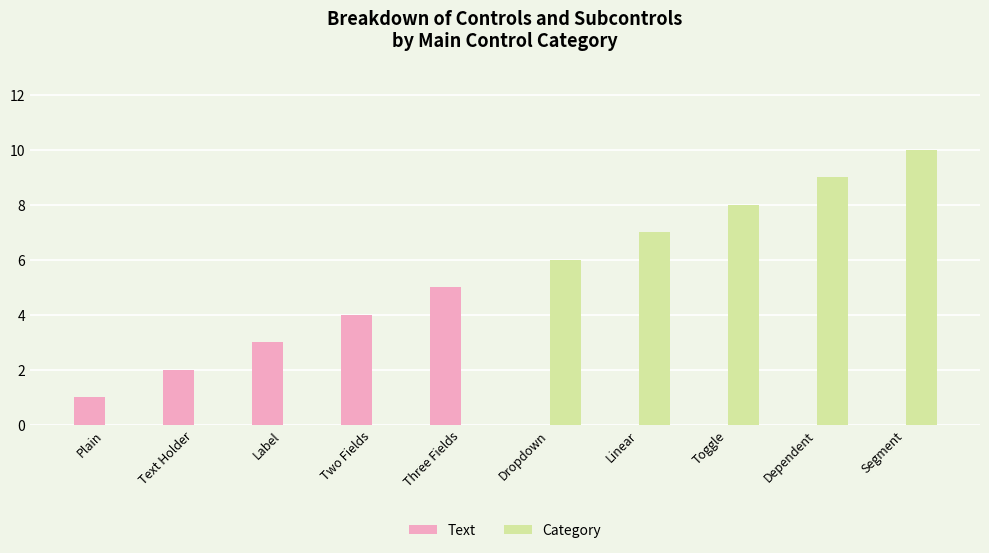

At which label does Category reach its peak?

Segment